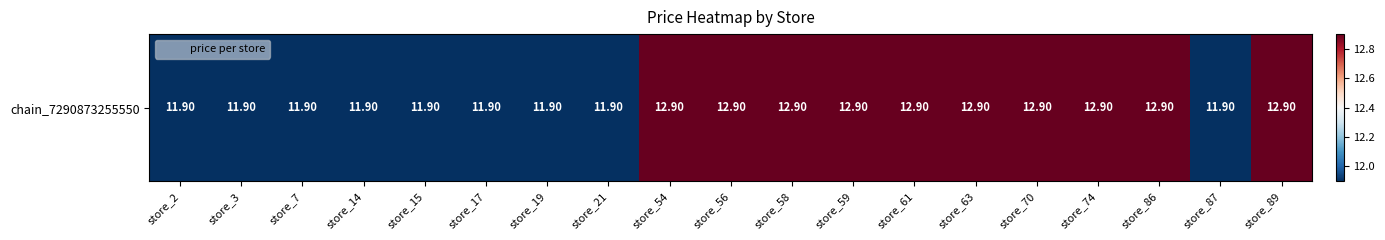

Where does the data first go above 12?

store_54